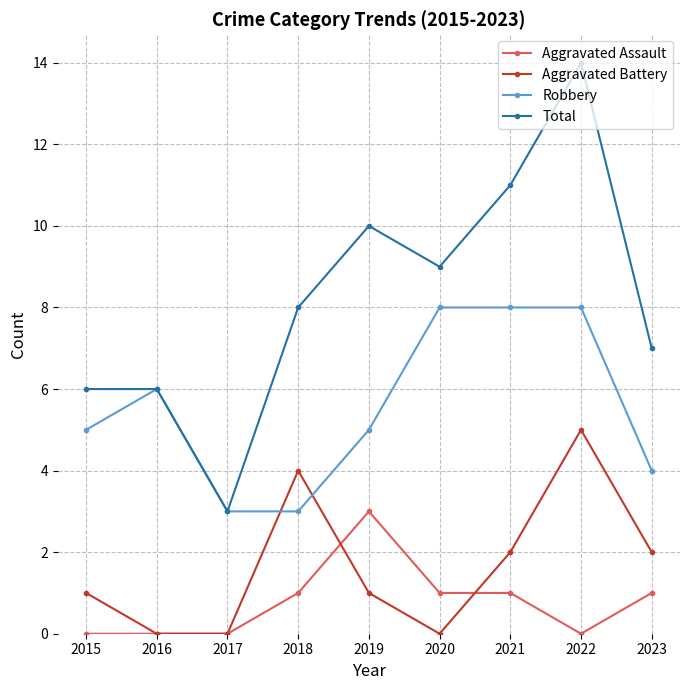

Rank the series at 2015 from lowest to highest value.

Aggravated Assault, Aggravated Battery, Robbery, Total